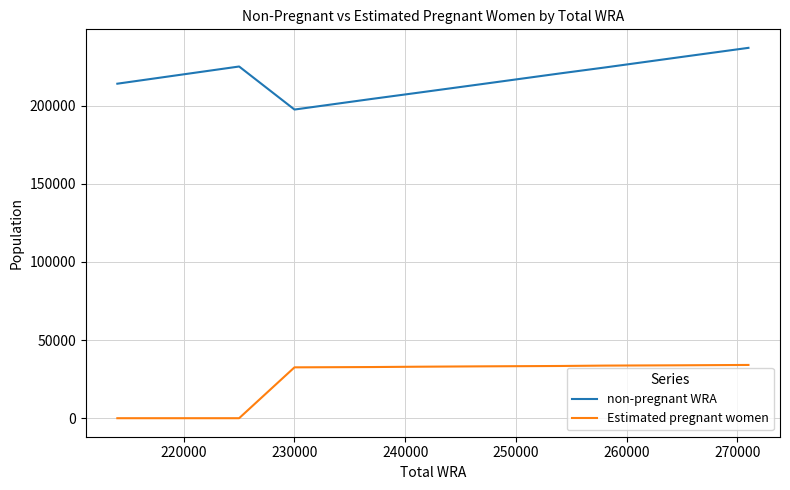

Rank the series by their average value, from lowest to highest.

Estimated pregnant women, non-pregnant WRA